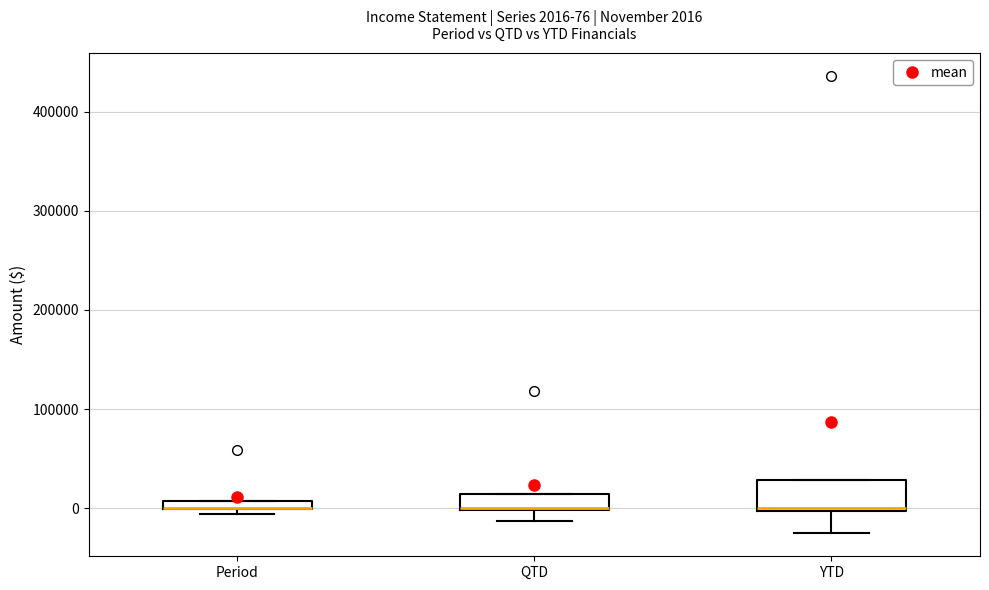

Comparing the boxes themselves (not the whiskers), which one is the tallest?

YTD